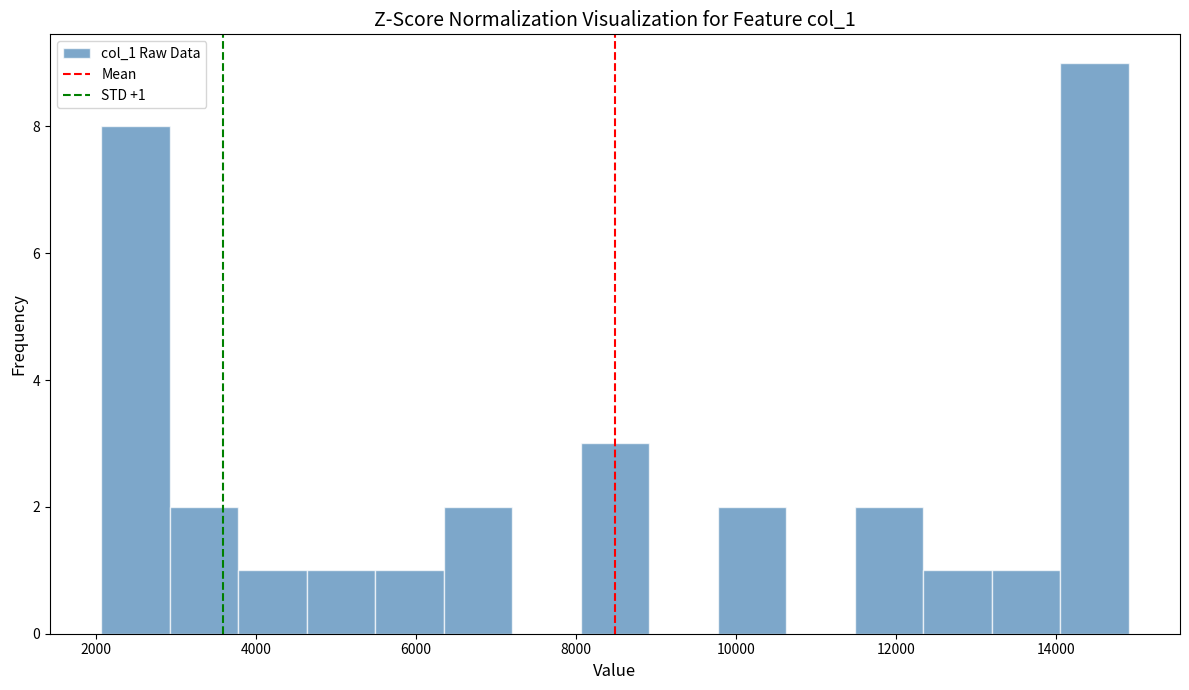

Which range on the x-axis has the tallest bar?

14000 to 15000